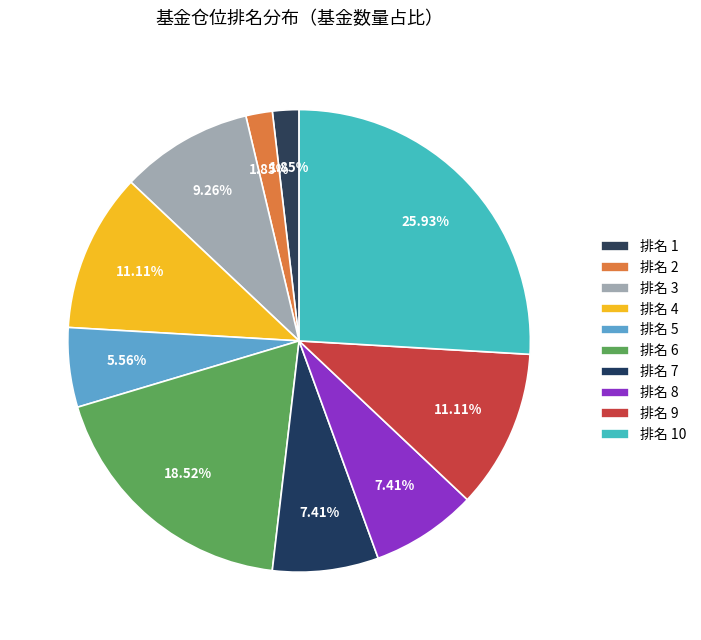

To the nearest percent, what is the average slice percentage?

10%